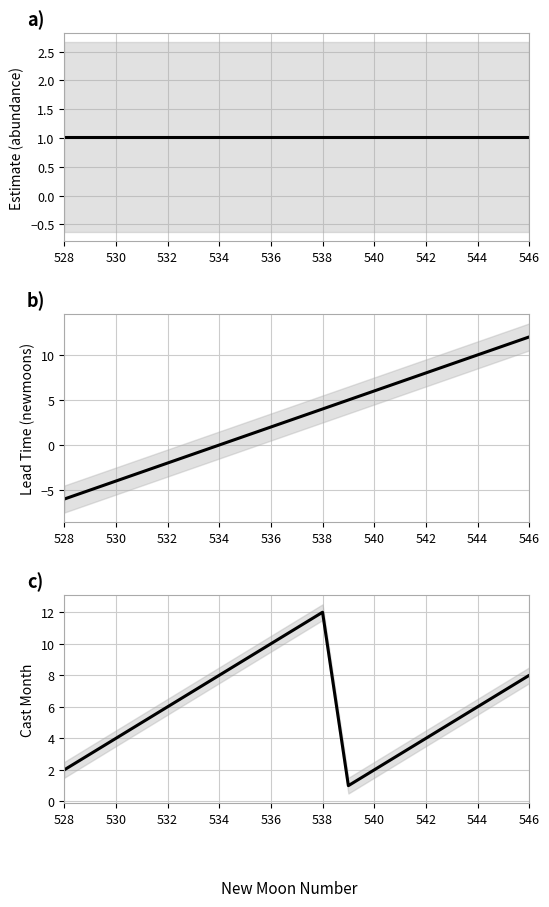

Between 536 and 528, which is larger?

536